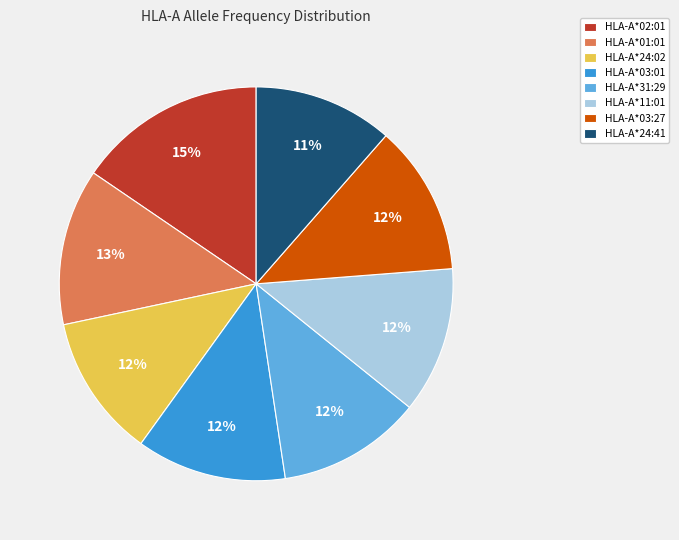

How many segments does this pie chart have?

8